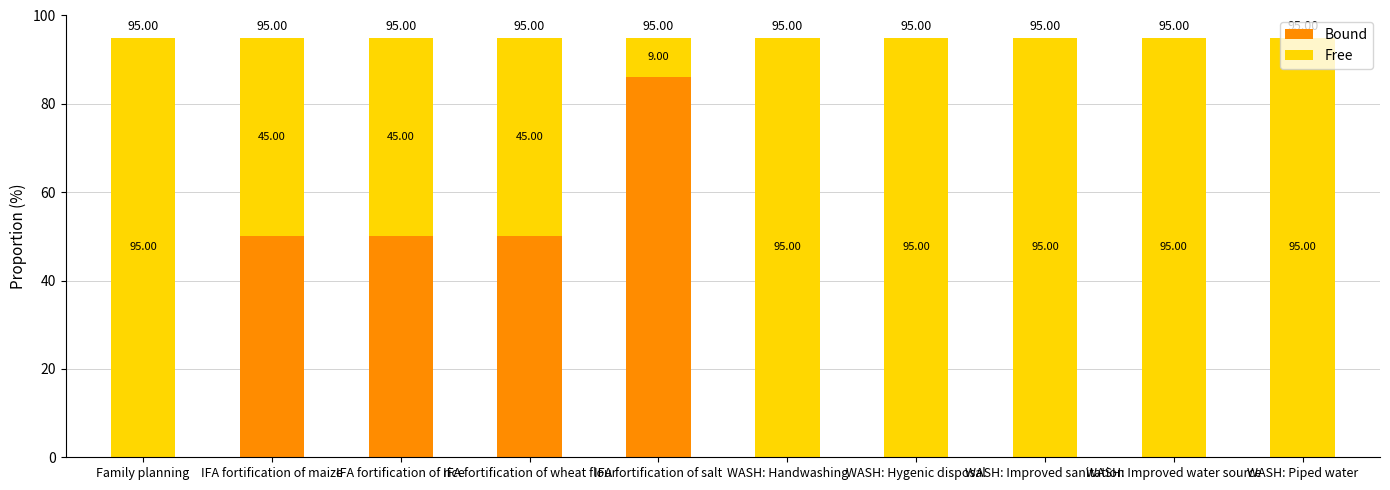

What is the total value across all series at WASH: Improved sanitation?

95